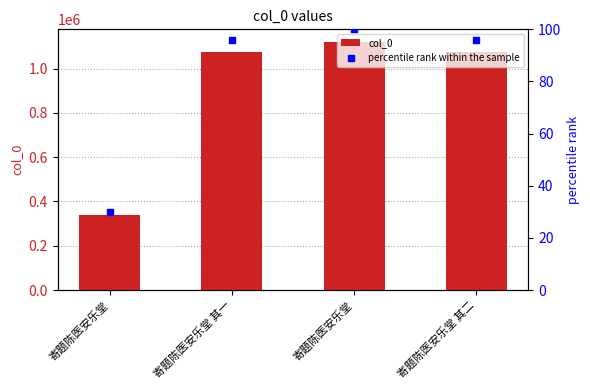

What is the label of the 3rd bar from the left?

寄题陈医安乐堂